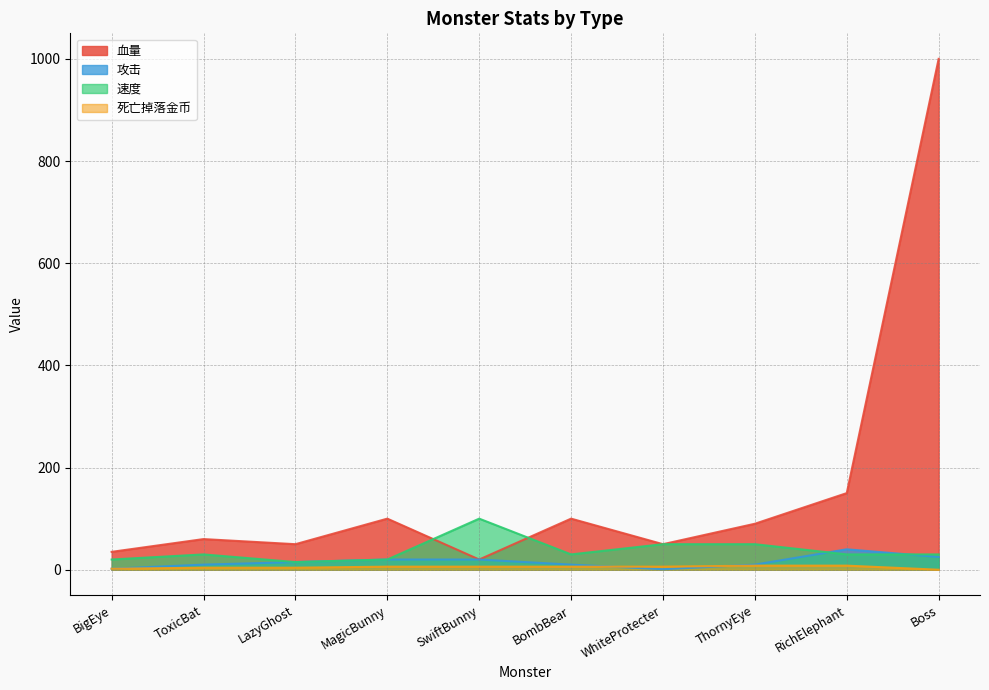

How many lines are shown in the chart?

4